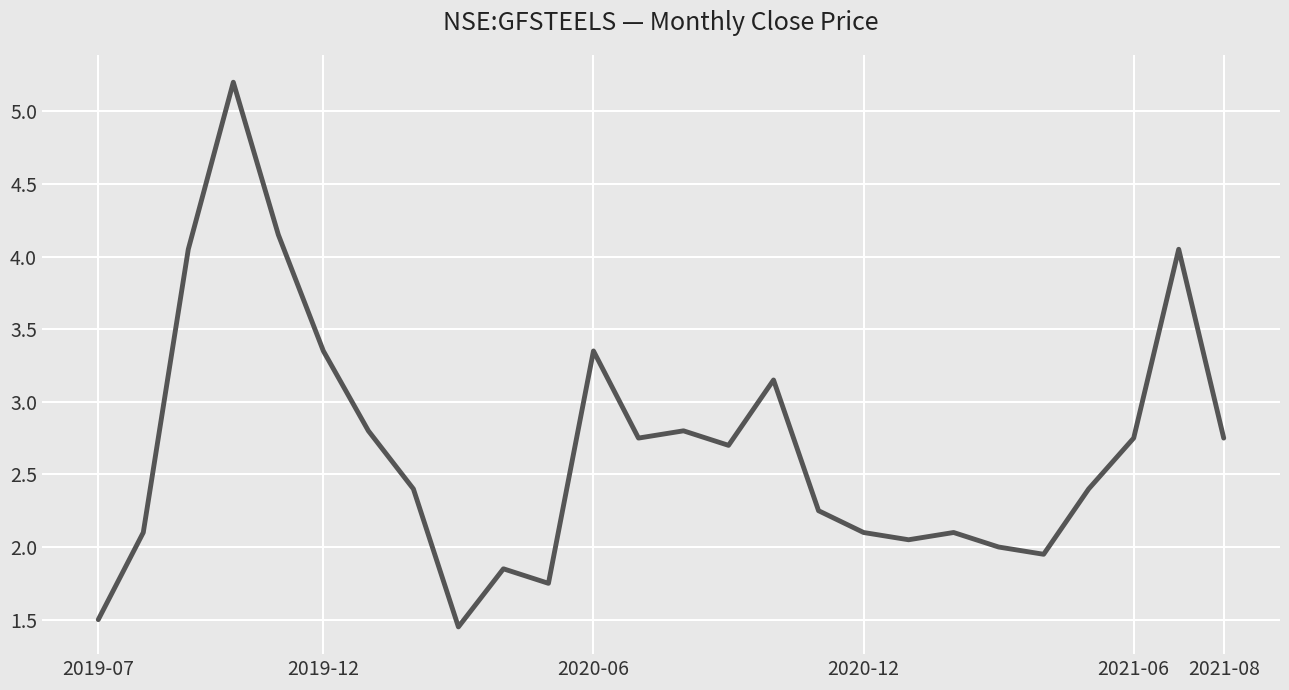

What is the difference between the maximum and second lowest values?

3.7